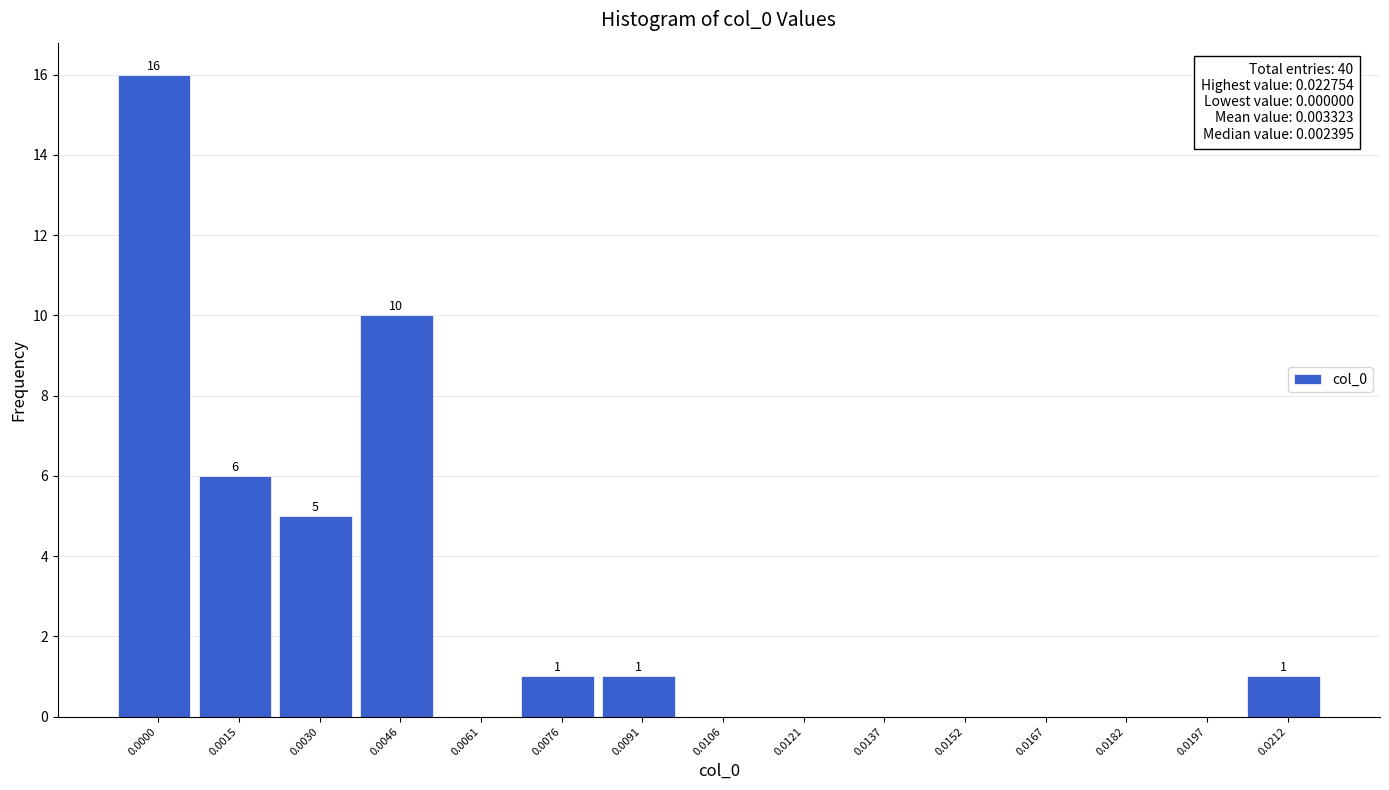

Reading right to left, transcribe all the data shown in this chart.

0.0212=1	0.0197=0	0.0182=0	0.0167=0	0.0152=0	0.0137=0	0.0121=0	0.0106=0	0.0091=1	0.0076=1	0.0061=0	0.0046=10	0.0030=5	0.0015=6	0.0000=16